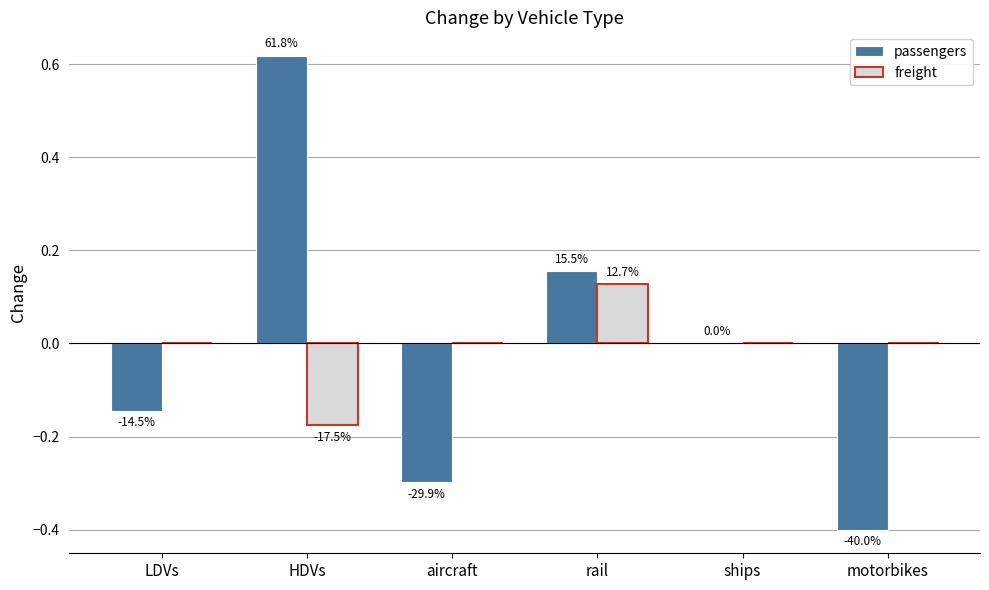

Which series has the largest range (max minus min)?

passengers